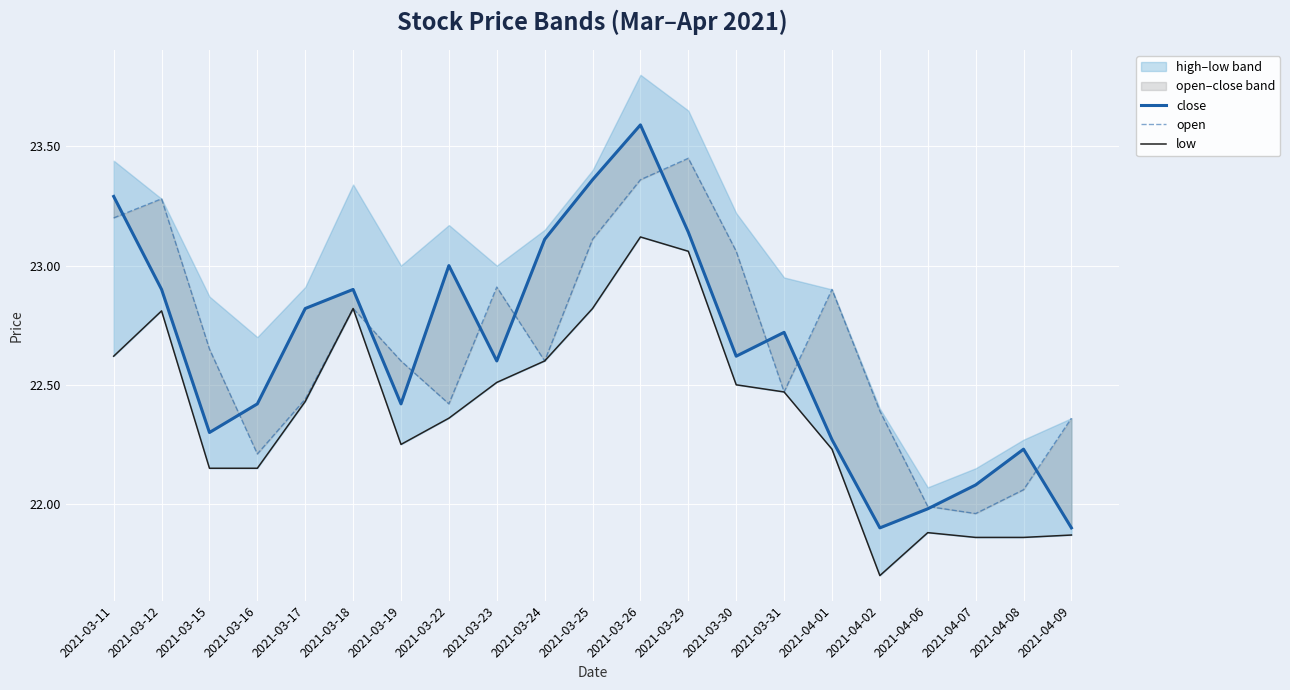

What is the label of the 13th point from the right?

2021-03-23